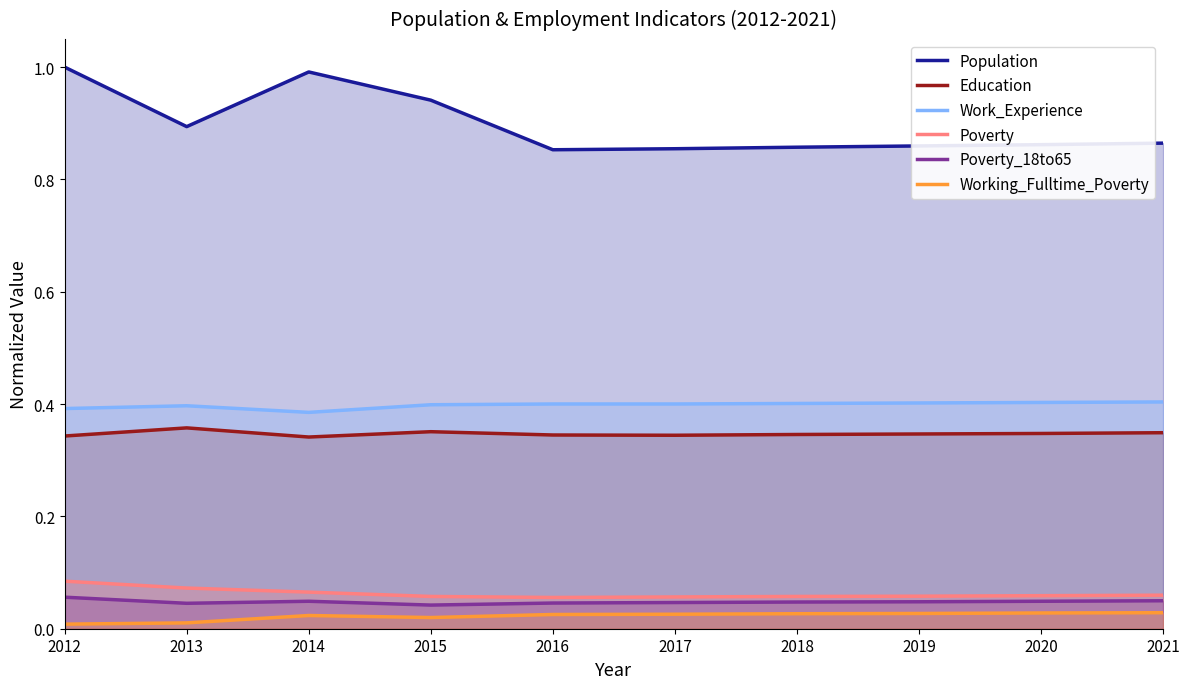

Reading right to left, list all the values displayed in this chart.

Population: 0.9	0.9	0.9	0.9	0.9	0.9	0.9	1.0	0.9	1.0
Education: 0.3	0.3	0.3	0.3	0.3	0.3	0.4	0.3	0.4	0.3
Work_Experience: 0.4	0.4	0.4	0.4	0.4	0.4	0.4	0.4	0.4	0.4
Poverty: 0.1	0.1	0.1	0.1	0.1	0.1	0.1	0.1	0.1	0.1
Poverty_18to65: 0.0	0.0	0.0	0.0	0.0	0.0	0.0	0.0	0.0	0.1
Working_Fulltime_Poverty: 0.0	0.0	0.0	0.0	0.0	0.0	0.0	0.0	0.0	0.0